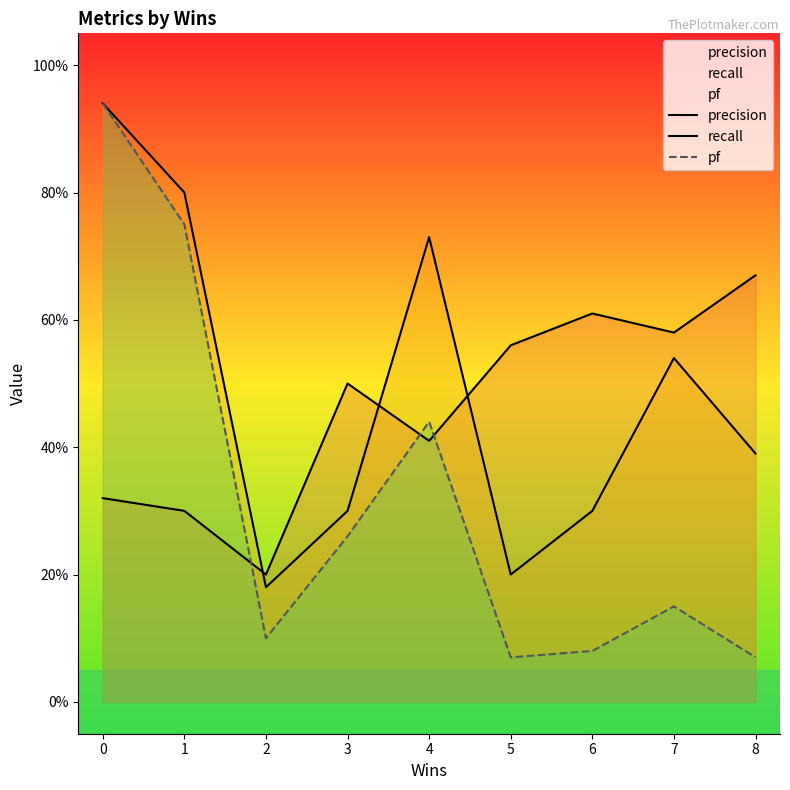

At which label does precision reach its peak?

8